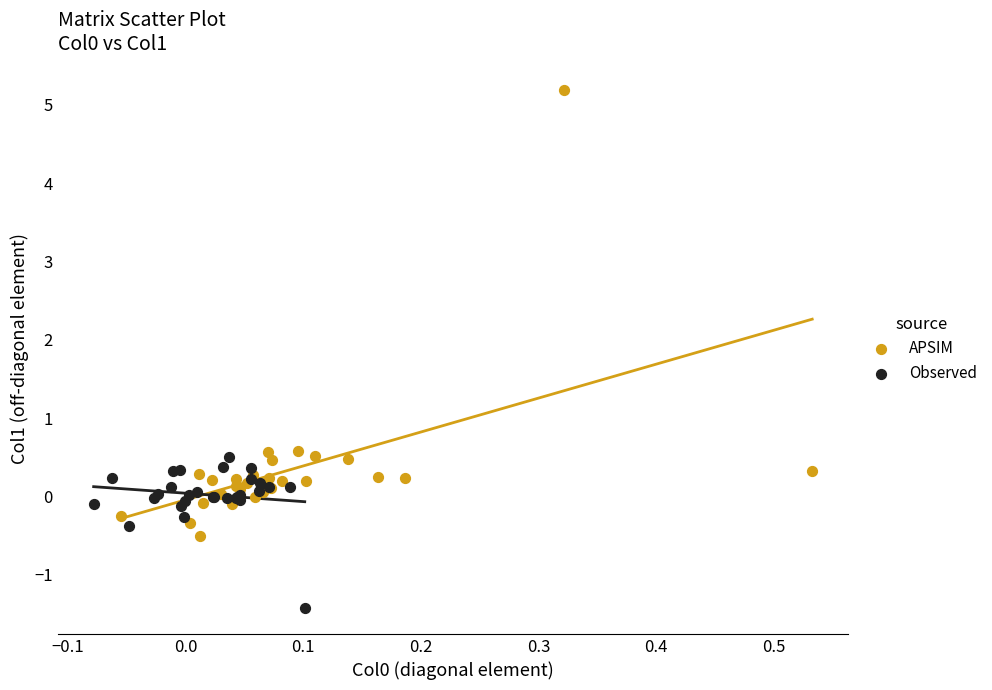

Which series has the largest Y range (max minus min)?

APSIM